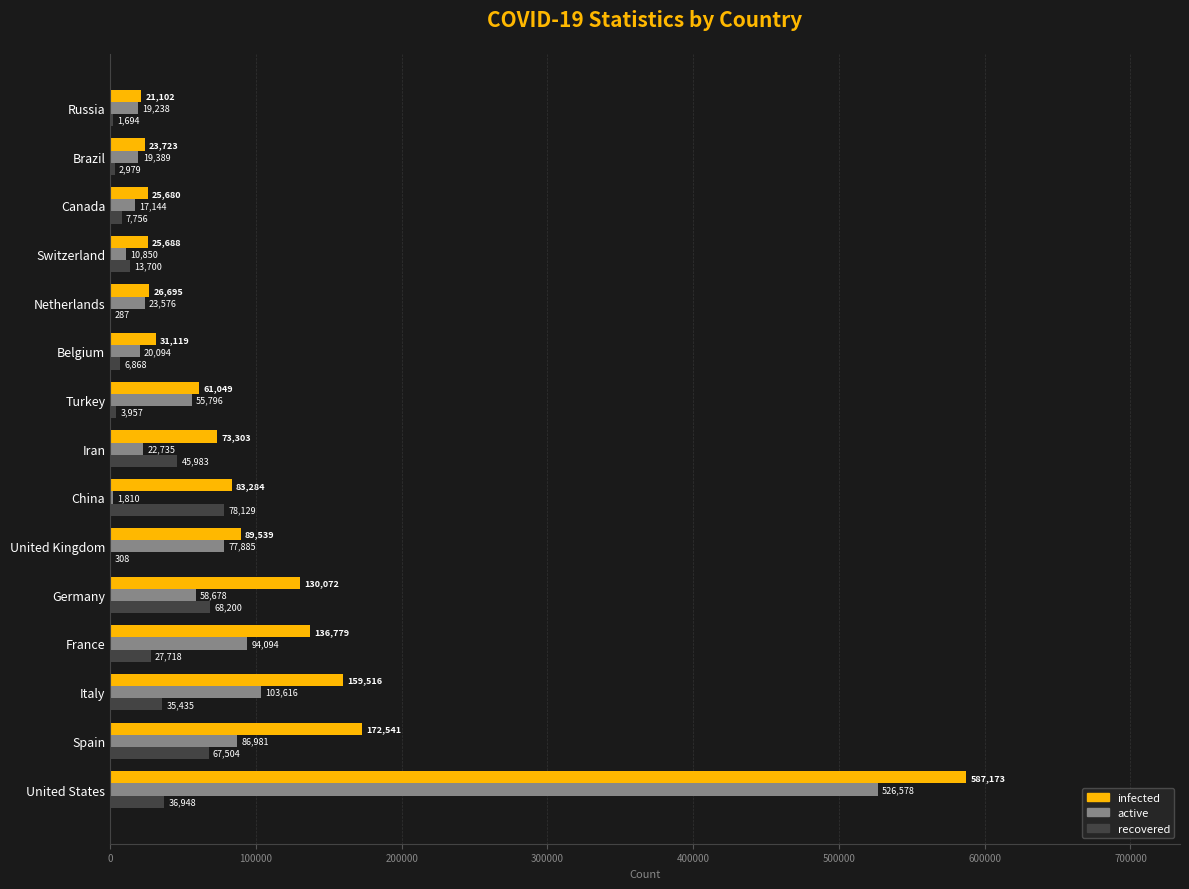

Which series has the largest range (max minus min)?

infected